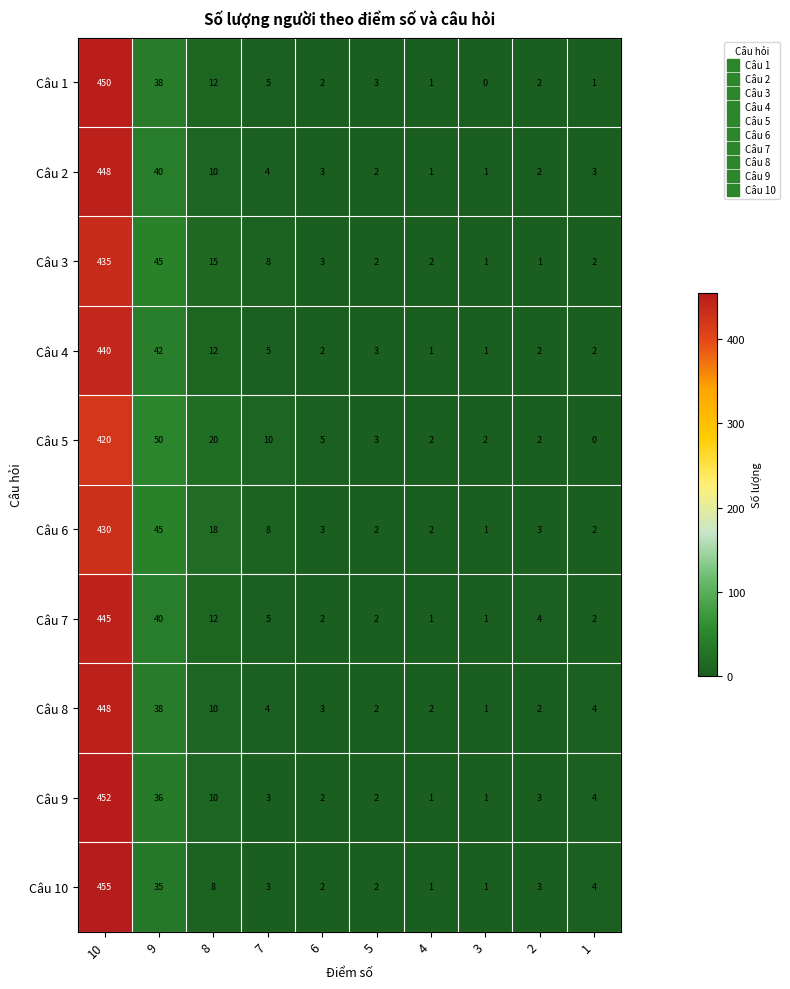

Which category has the lowest value in the Câu 1 series?

3